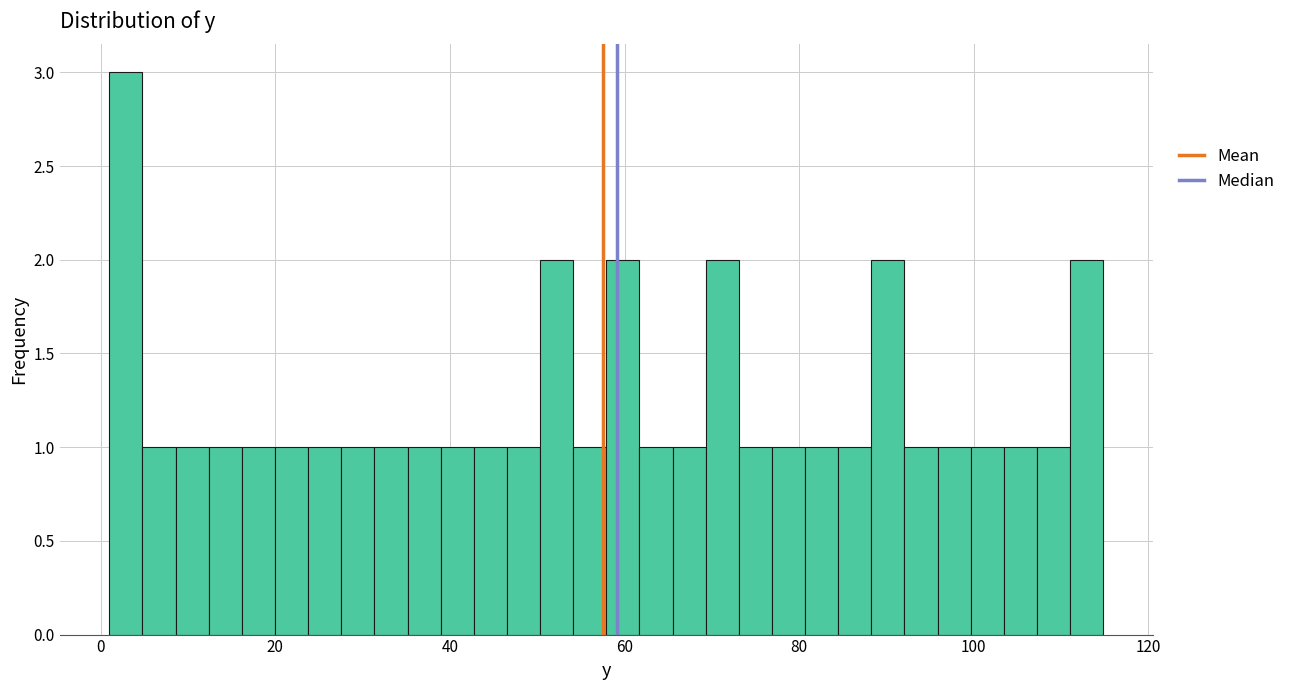

Read against the x-axis, roughly where is the centre of the tallest bar?

2